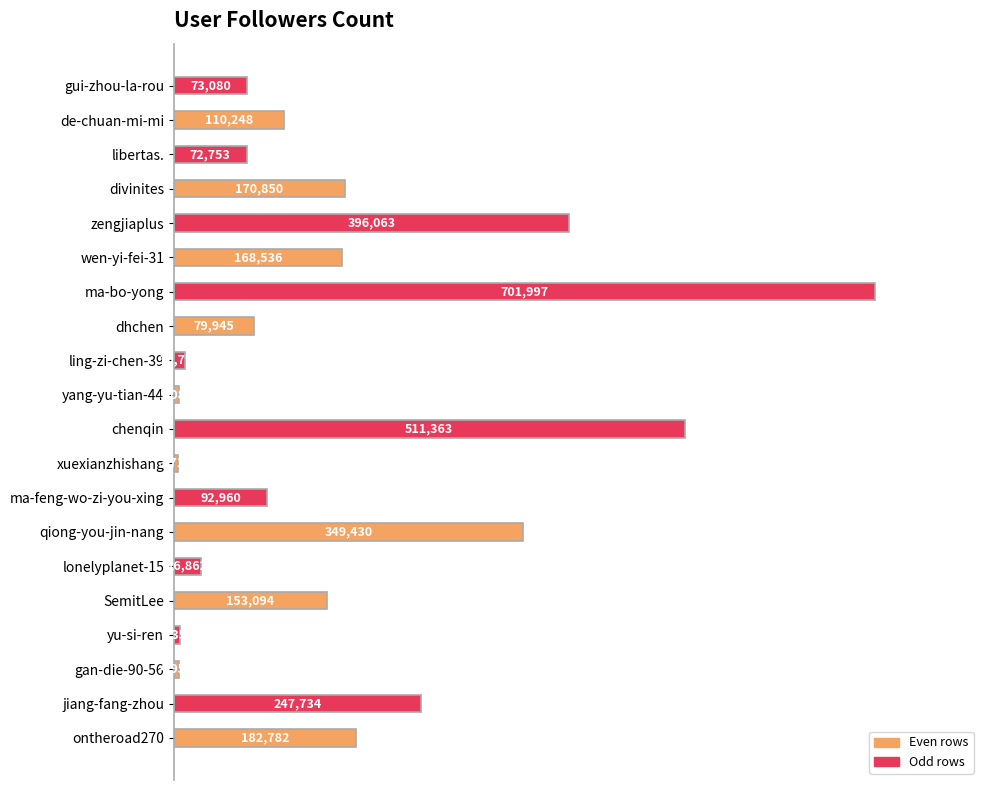

Are the bars horizontal?

Yes